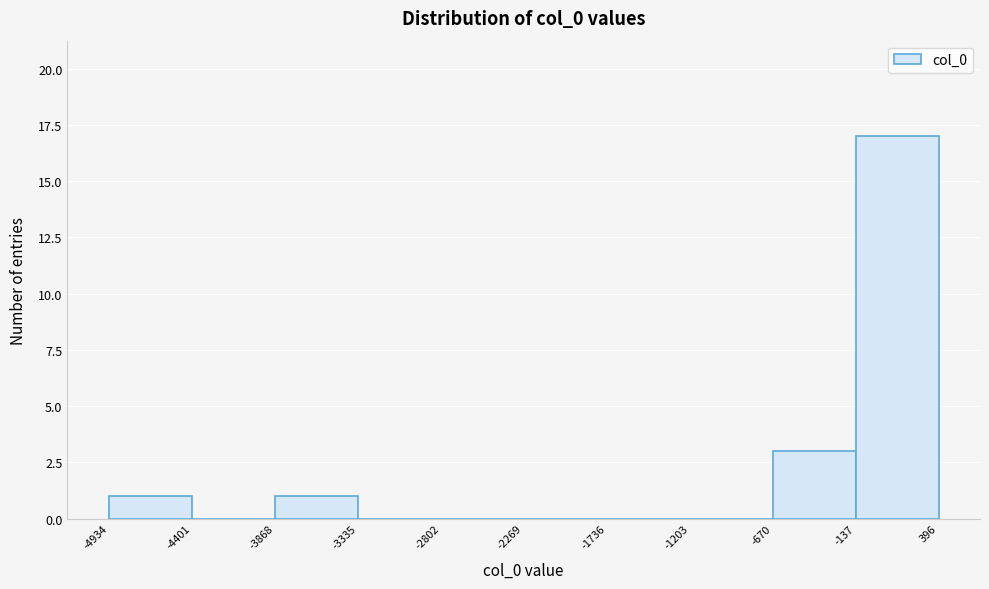

Reading left to right, list every bar in this chart as the range it spans on the x-axis followed by its height. The values are not printed on the chart, so give them approximately, as read against the axis.

-4934 to -4401: 1
-4401 to -3868: 0
-3868 to -3335: 1
-3335 to -2802: 0
-2802 to -2269: 0
-2269 to -1736: 0
-1736 to -1203: 0
-1203 to -670: 0
-670 to -137: 3
-137 to 396: 17